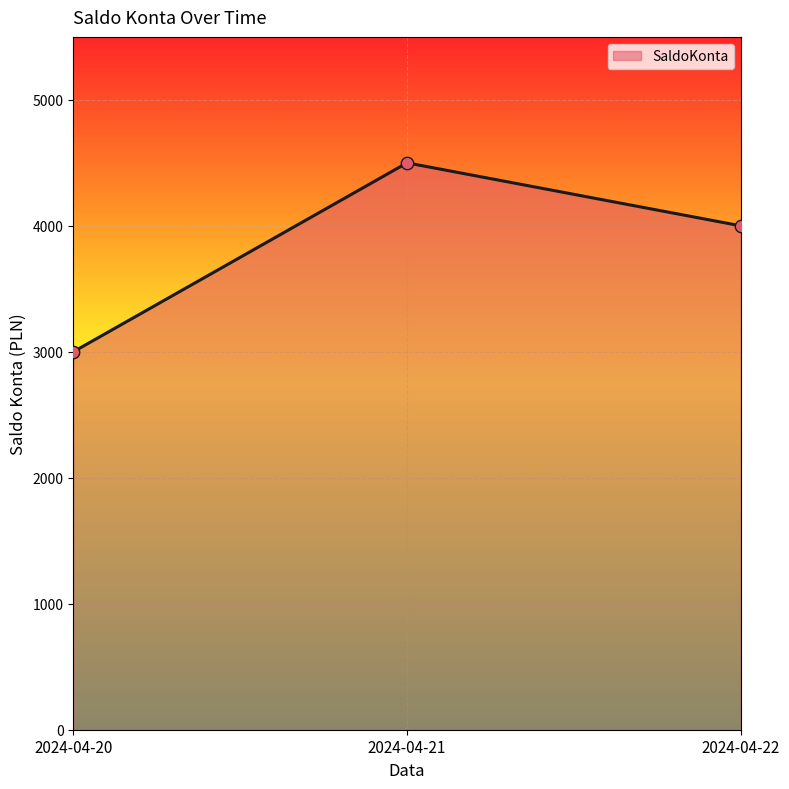

What is the change in value from 2024-04-20 to 2024-04-21?

+1500